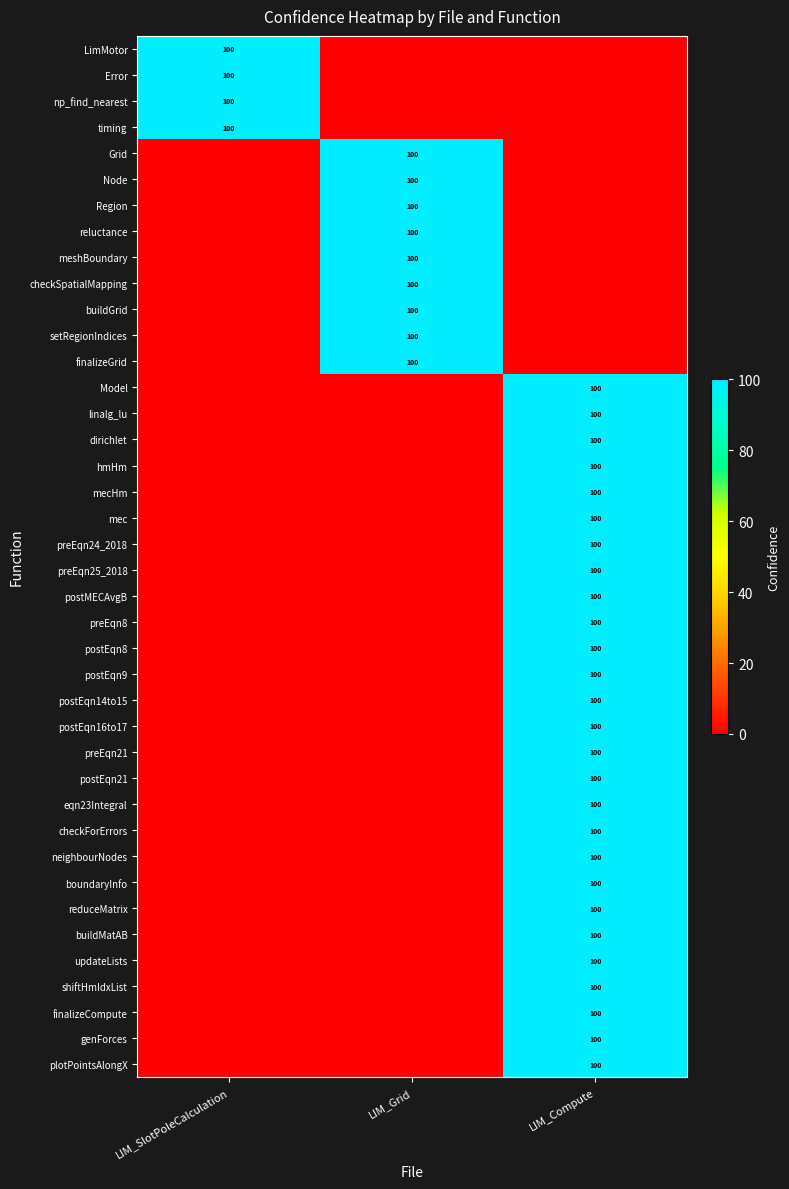

The value of Model at LIM_Compute is 100. True or false?

True